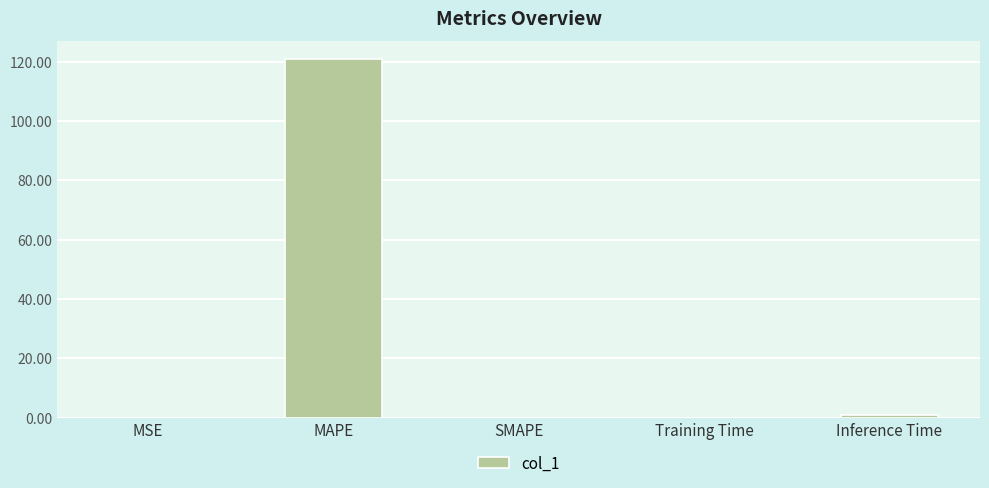

Which category has the highest value across all series?

MAPE